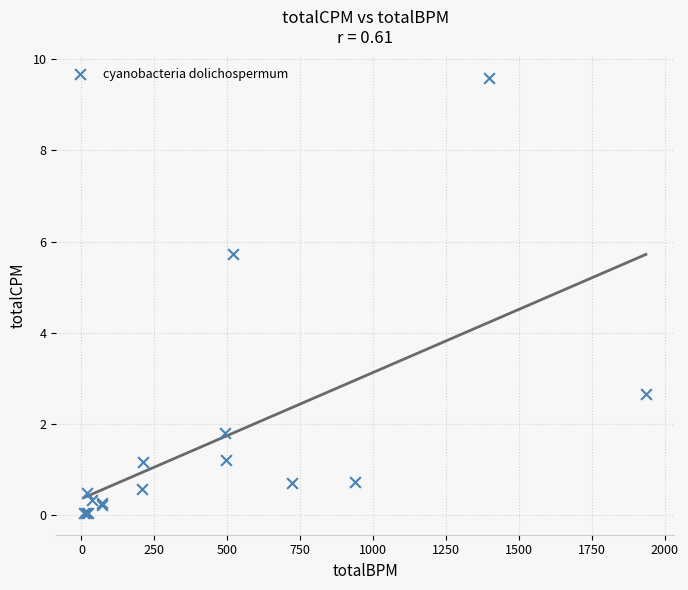

What Y value in the scatter plot is closest to 4?

2.7